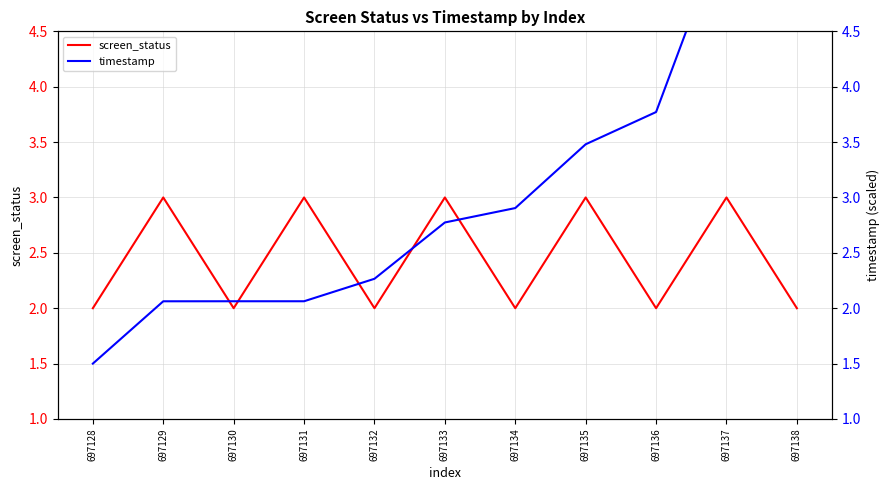

The value of screen_status at 697135 is 3.0. True or false?

True